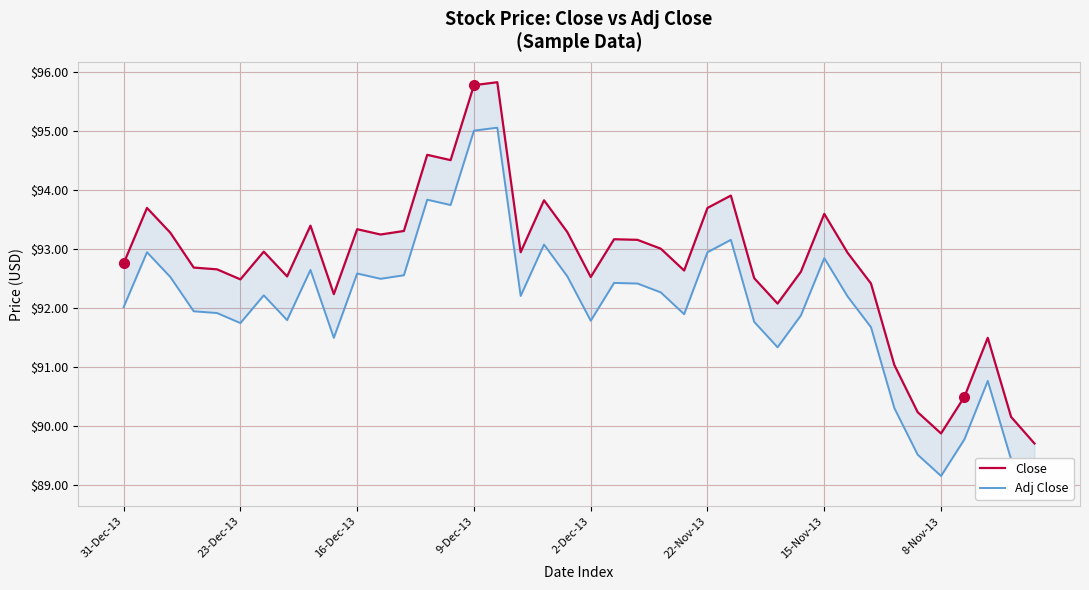

How many lines are shown in the chart?

2